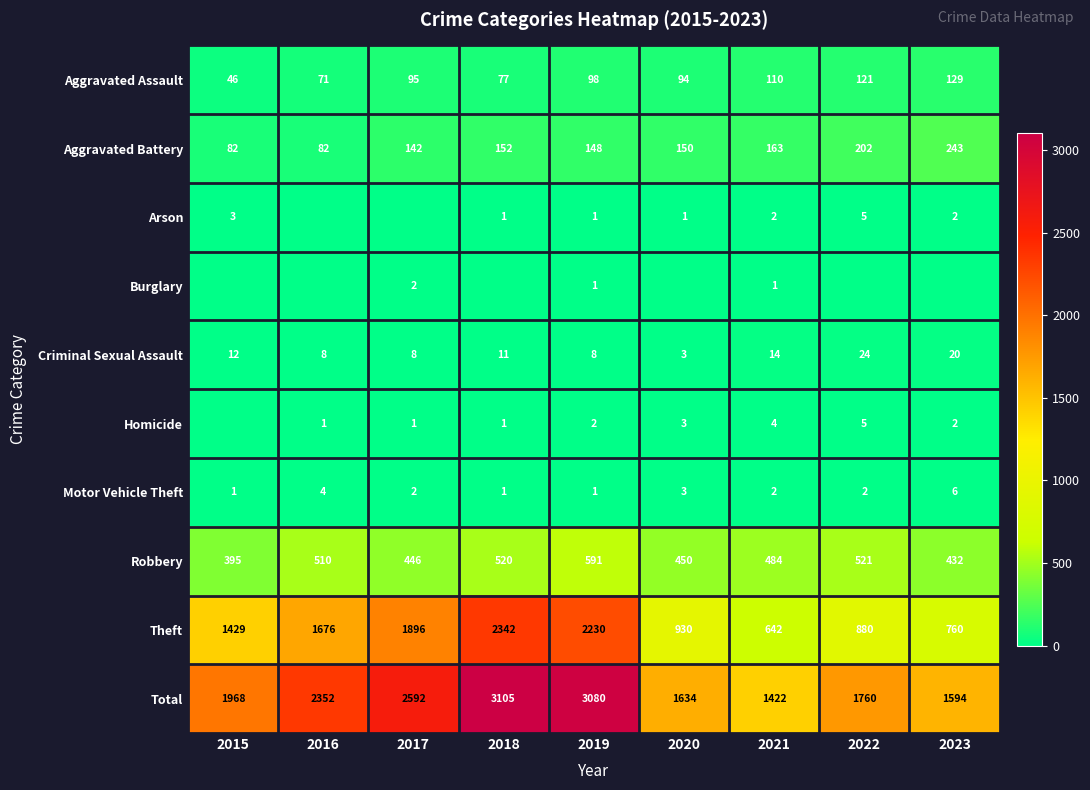

What is the total value across all series at 2016?

4704